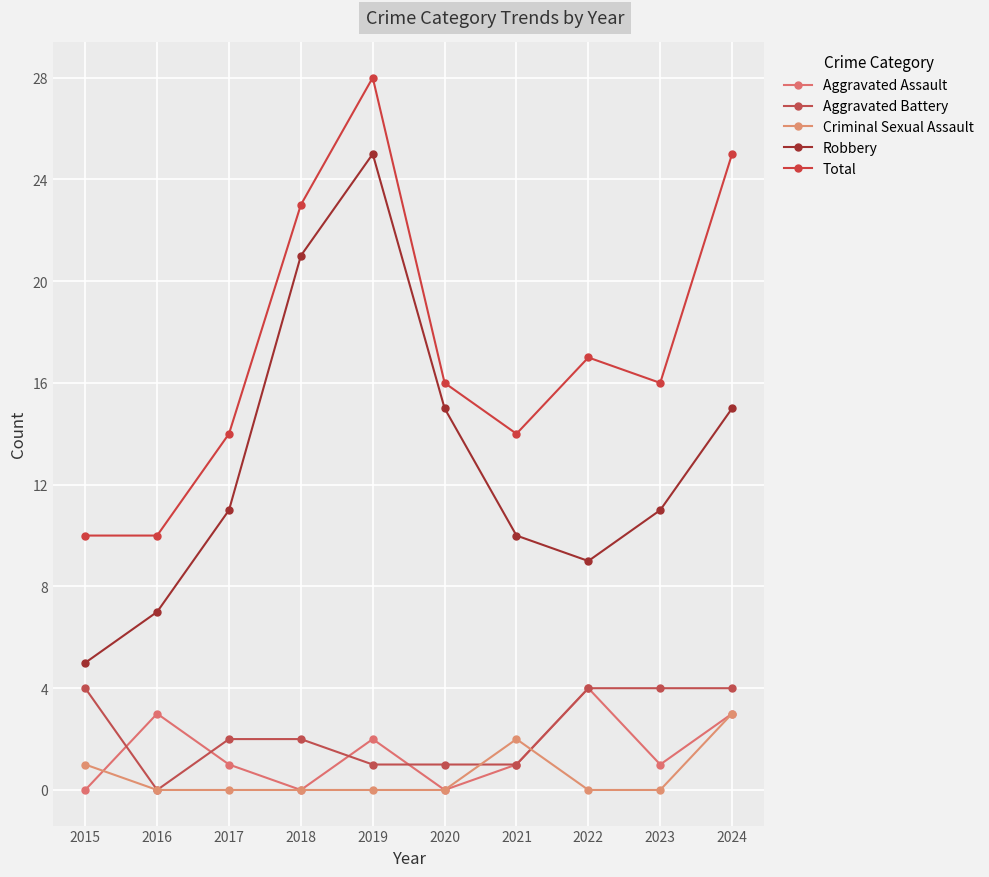

Between 2015 and 2021, which is larger?

2021